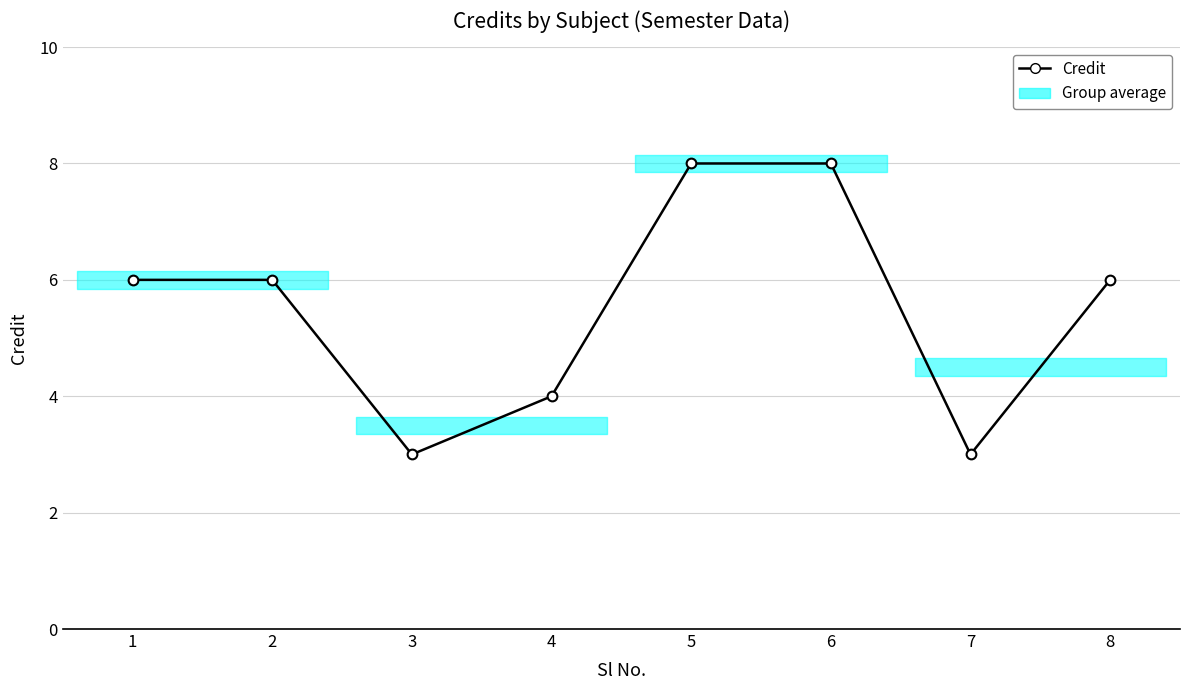

How many values exceed 6?

2